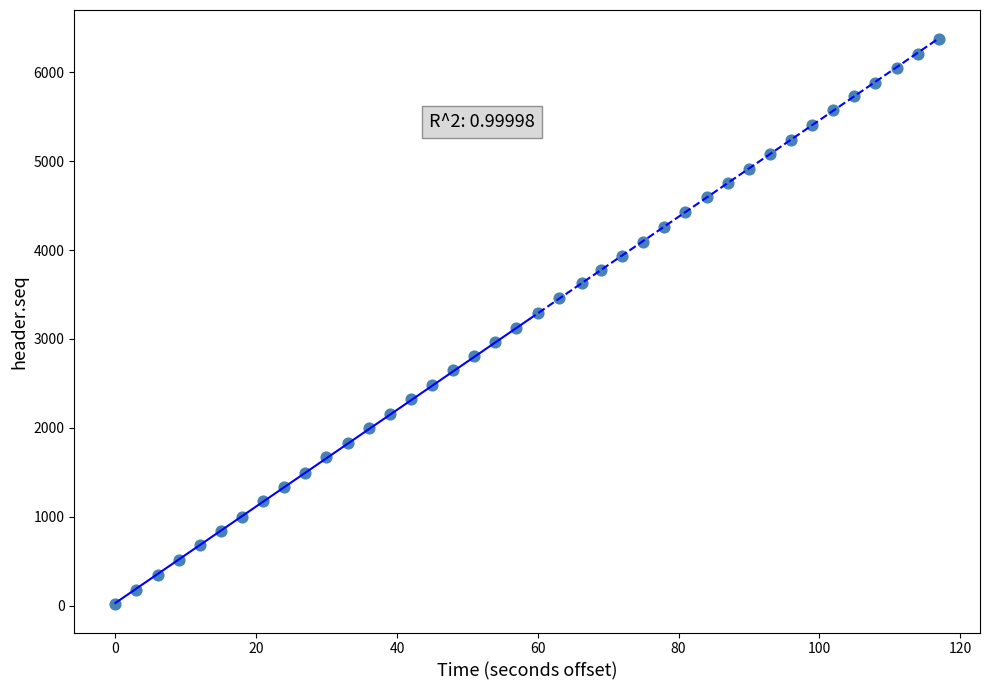

What is the range of Y values (max minus min)?

6360